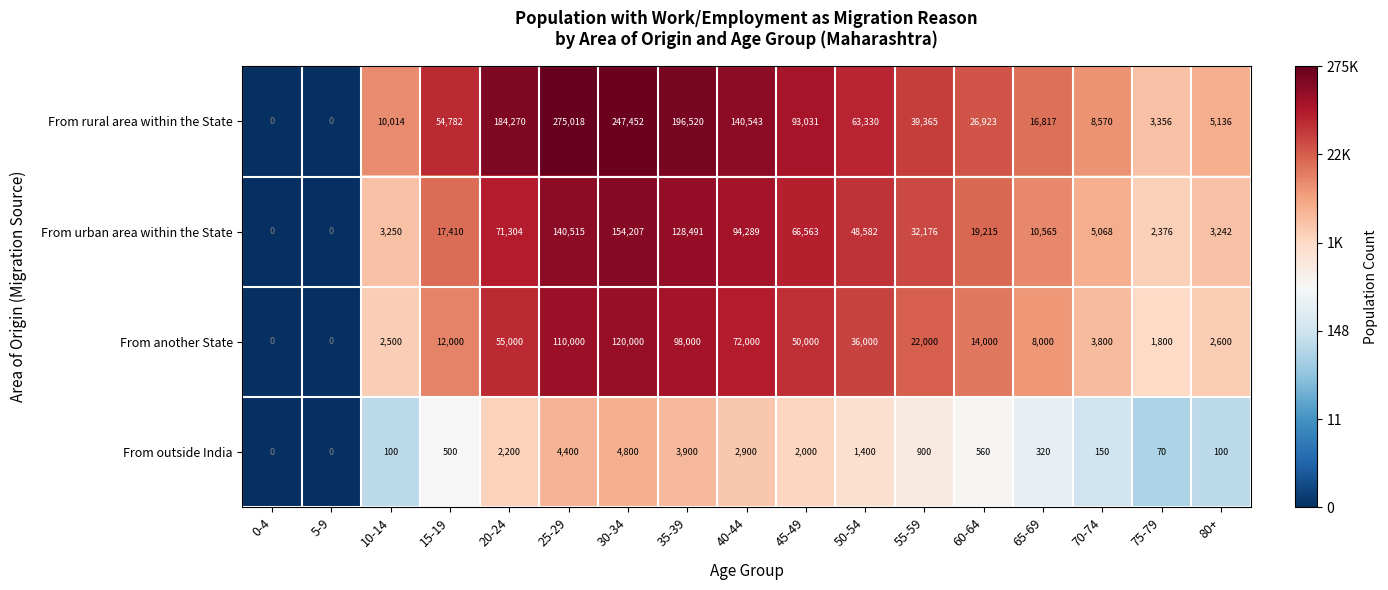

The From urban area within the State series shows 71304 at 20-24. True or false?

True